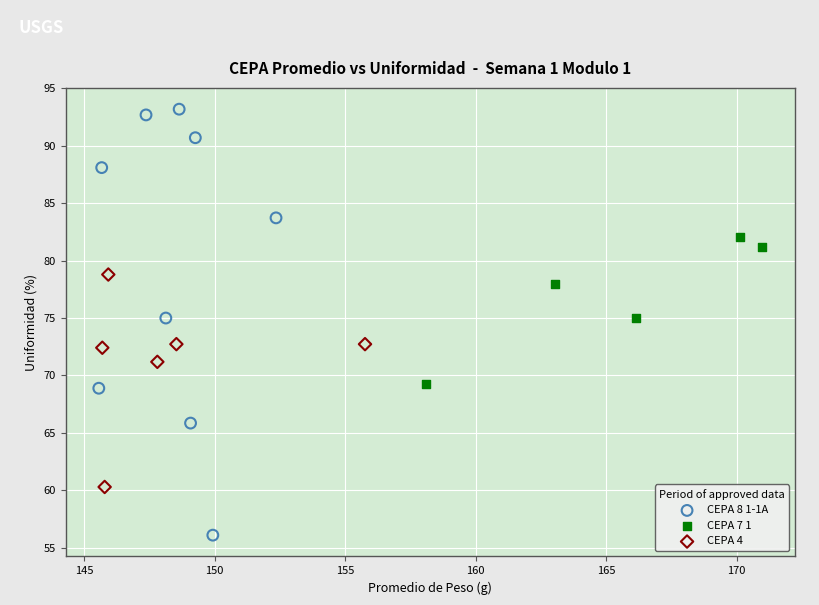

Which series contains the highest Y value?

CEPA 8 1-1A